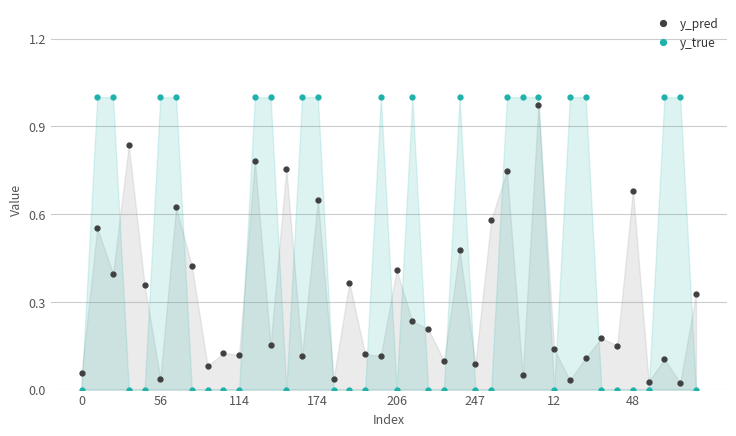

What is the spread (max minus min) of values at 14?

0.9